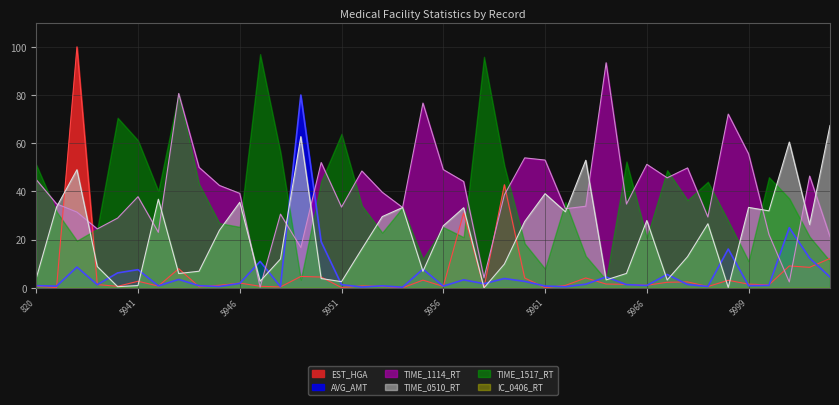

In TIME_1114_RT, how many points are lower than both neighbors (excluding endpoints)?

12